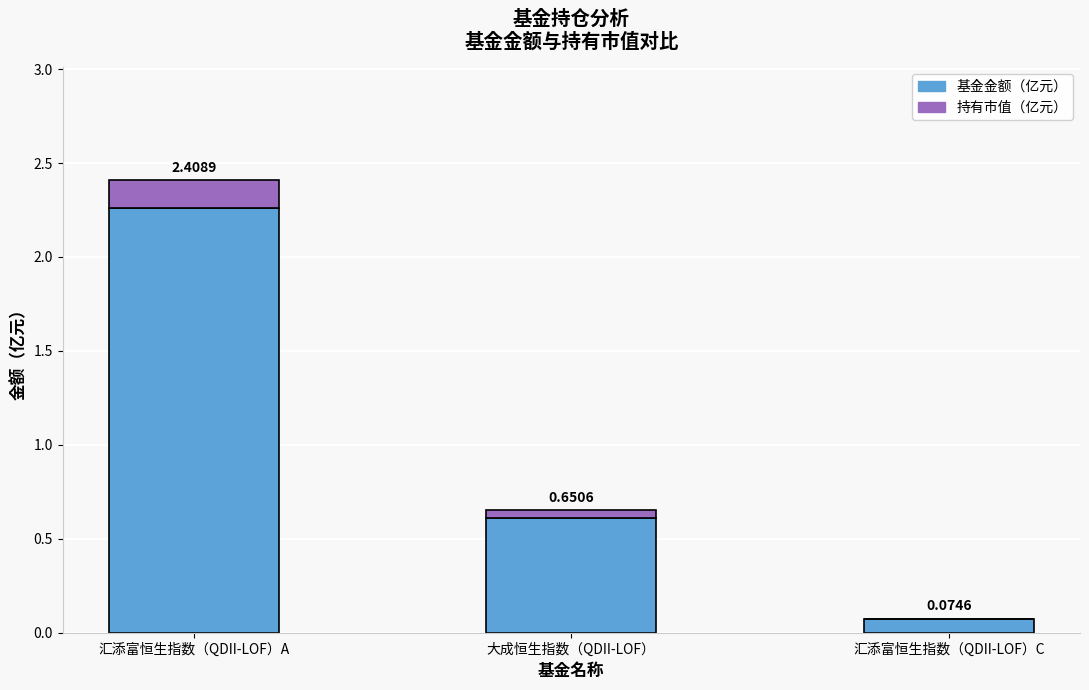

What is the total value across all series at 汇添富恒生指数（QDII-LOF）A?

2.4